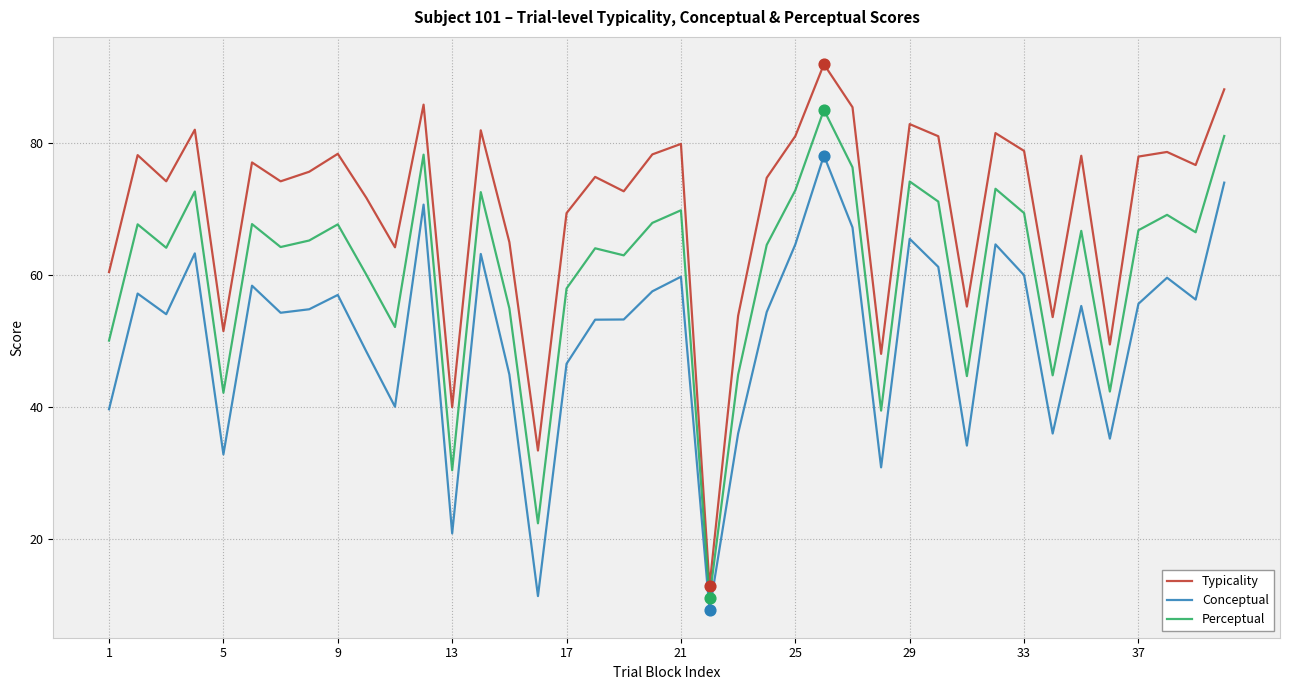

Which series has the largest total across all categories?

Typicality